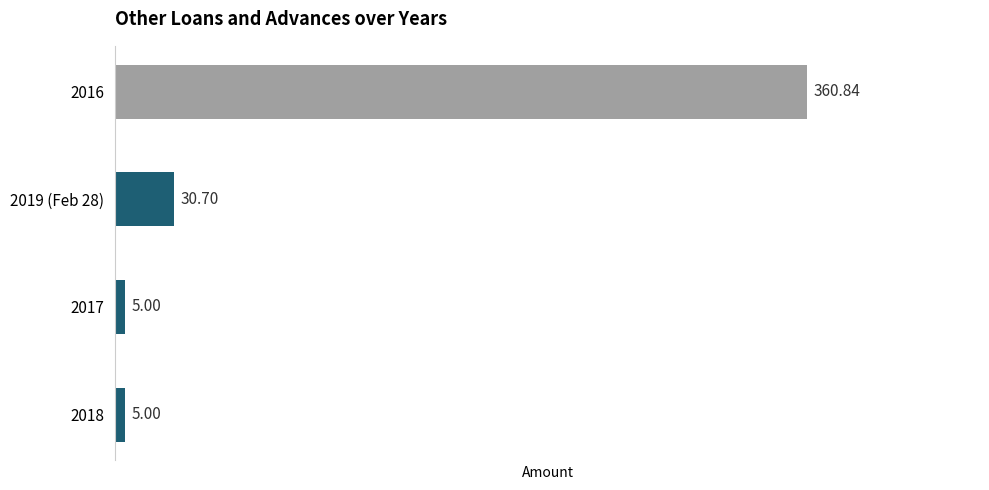

What is the difference between the maximum and second lowest values?

355.8